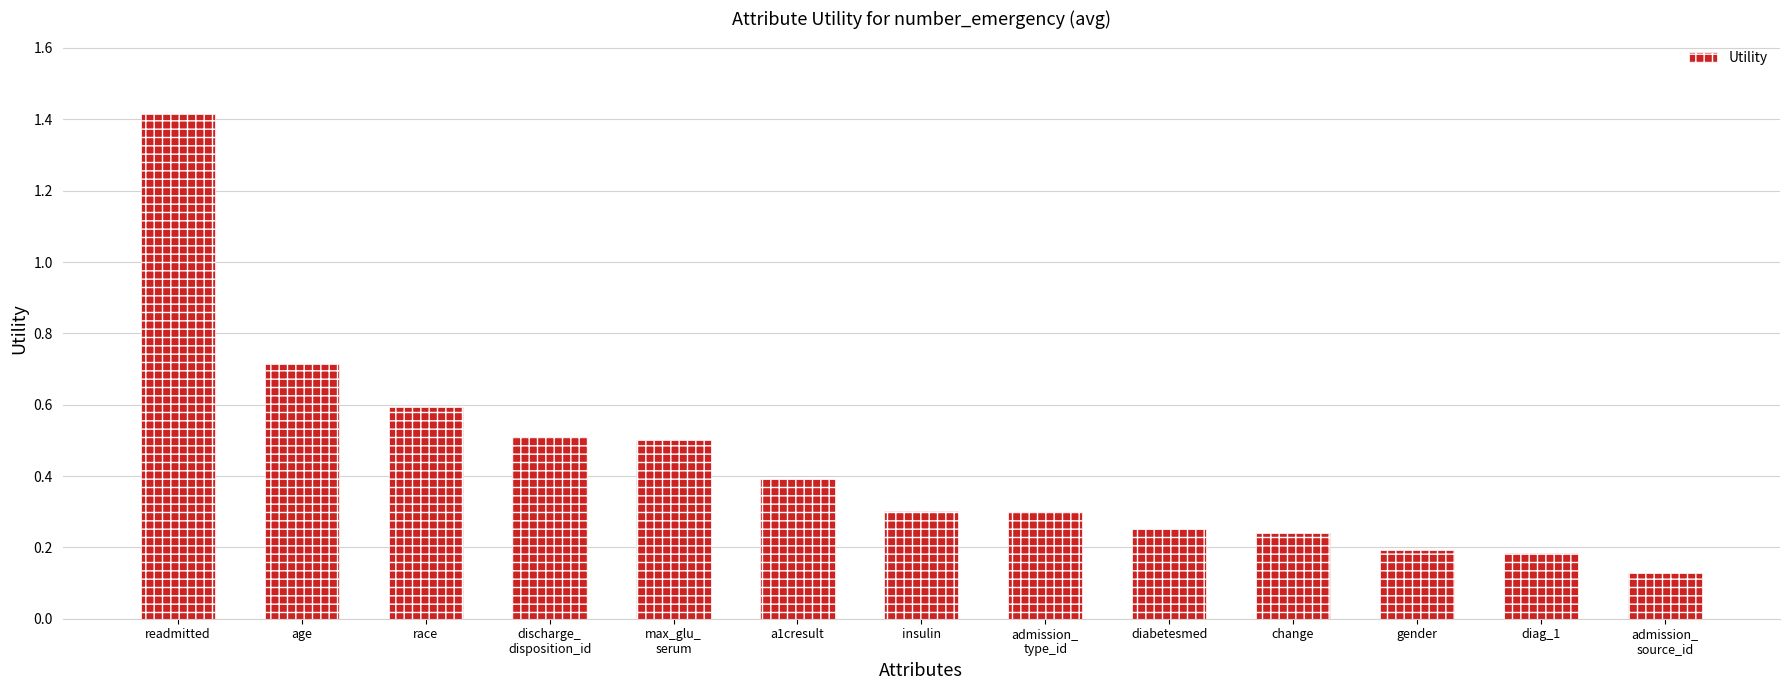

What is the difference between the second highest and minimum values?

0.6